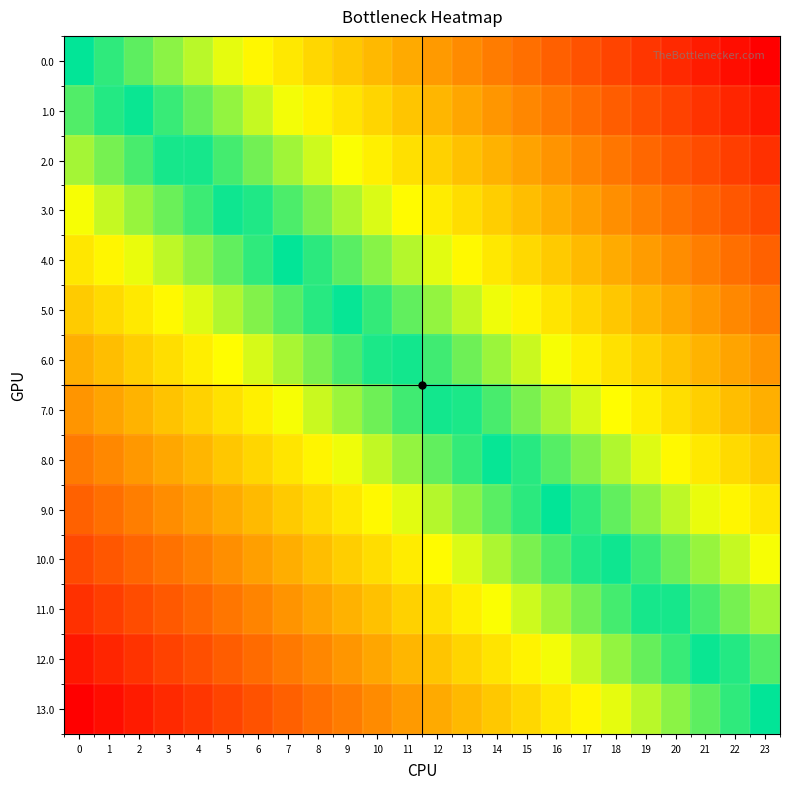

Reading left to right, transcribe all the data shown in this chart.

0.0: 0=0.0	1=0.0	2=0.1	3=0.1	4=0.2	5=0.2	6=0.3	7=0.3	8=0.3	9=0.4	10=0.4	11=0.5	12=0.5	13=0.6	14=0.6	15=0.7	16=0.7	17=0.7	18=0.8	19=0.8	20=0.9	21=0.9	22=1.0	23=1.0
1.0: 0=-0.1	1=-0.0	2=0.0	3=0.1	4=0.1	5=0.1	6=0.2	7=0.2	8=0.3	9=0.3	10=0.4	11=0.4	12=0.4	13=0.5	14=0.5	15=0.6	16=0.6	17=0.7	18=0.7	19=0.7	20=0.8	21=0.8	22=0.9	23=0.9
2.0: 0=-0.2	1=-0.1	2=-0.1	3=-0.0	4=0.0	5=0.1	6=0.1	7=0.2	8=0.2	9=0.2	10=0.3	11=0.3	12=0.4	13=0.4	14=0.5	15=0.5	16=0.5	17=0.6	18=0.6	19=0.7	20=0.7	21=0.8	22=0.8	23=0.8
3.0: 0=-0.2	1=-0.2	2=-0.1	3=-0.1	4=-0.1	5=-0.0	6=0.0	7=0.1	8=0.1	9=0.2	10=0.2	11=0.2	12=0.3	13=0.3	14=0.4	15=0.4	16=0.5	17=0.5	18=0.6	19=0.6	20=0.6	21=0.7	22=0.7	23=0.8
4.0: 0=-0.3	1=-0.3	2=-0.2	3=-0.2	4=-0.1	5=-0.1	6=-0.0	7=-0.0	8=0.0	9=0.1	10=0.1	11=0.2	12=0.2	13=0.3	14=0.3	15=0.3	16=0.4	17=0.4	18=0.5	19=0.5	20=0.6	21=0.6	22=0.6	23=0.7
5.0: 0=-0.4	1=-0.3	2=-0.3	3=-0.3	4=-0.2	5=-0.2	6=-0.1	7=-0.1	8=-0.0	9=0.0	10=0.1	11=0.1	12=0.1	13=0.2	14=0.2	15=0.3	16=0.3	17=0.4	18=0.4	19=0.4	20=0.5	21=0.5	22=0.6	23=0.6
6.0: 0=-0.5	1=-0.4	2=-0.4	3=-0.3	4=-0.3	5=-0.2	6=-0.2	7=-0.2	8=-0.1	9=-0.1	10=-0.0	11=0.0	12=0.1	13=0.1	14=0.1	15=0.2	16=0.2	17=0.3	18=0.3	19=0.4	20=0.4	21=0.5	22=0.5	23=0.5
7.0: 0=-0.5	1=-0.5	2=-0.5	3=-0.4	4=-0.4	5=-0.3	6=-0.3	7=-0.2	8=-0.2	9=-0.1	10=-0.1	11=-0.1	12=-0.0	13=0.0	14=0.1	15=0.1	16=0.2	17=0.2	18=0.2	19=0.3	20=0.3	21=0.4	22=0.4	23=0.5
8.0: 0=-0.6	1=-0.6	2=-0.5	3=-0.5	4=-0.4	5=-0.4	6=-0.4	7=-0.3	8=-0.3	9=-0.2	10=-0.2	11=-0.1	12=-0.1	13=-0.1	14=-0.0	15=0.0	16=0.1	17=0.1	18=0.2	19=0.2	20=0.3	21=0.3	22=0.3	23=0.4
9.0: 0=-0.7	1=-0.6	2=-0.6	3=-0.6	4=-0.5	5=-0.5	6=-0.4	7=-0.4	8=-0.3	9=-0.3	10=-0.3	11=-0.2	12=-0.2	13=-0.1	14=-0.1	15=-0.0	16=0.0	17=0.0	18=0.1	19=0.1	20=0.2	21=0.2	22=0.3	23=0.3
10.0: 0=-0.8	1=-0.7	2=-0.7	3=-0.6	4=-0.6	5=-0.6	6=-0.5	7=-0.5	8=-0.4	9=-0.4	10=-0.3	11=-0.3	12=-0.2	13=-0.2	14=-0.2	15=-0.1	16=-0.1	17=-0.0	18=0.0	19=0.1	20=0.1	21=0.1	22=0.2	23=0.2
11.0: 0=-0.8	1=-0.8	2=-0.8	3=-0.7	4=-0.7	5=-0.6	6=-0.6	7=-0.5	8=-0.5	9=-0.5	10=-0.4	11=-0.4	12=-0.3	13=-0.3	14=-0.2	15=-0.2	16=-0.2	17=-0.1	18=-0.1	19=-0.0	20=0.0	21=0.1	22=0.1	23=0.2
12.0: 0=-0.9	1=-0.9	2=-0.8	3=-0.8	4=-0.7	5=-0.7	6=-0.7	7=-0.6	8=-0.6	9=-0.5	10=-0.5	11=-0.4	12=-0.4	13=-0.4	14=-0.3	15=-0.3	16=-0.2	17=-0.2	18=-0.1	19=-0.1	20=-0.1	21=-0.0	22=0.0	23=0.1
13.0: 0=-1.0	1=-1.0	2=-0.9	3=-0.9	4=-0.8	5=-0.8	6=-0.7	7=-0.7	8=-0.7	9=-0.6	10=-0.6	11=-0.5	12=-0.5	13=-0.4	14=-0.4	15=-0.3	16=-0.3	17=-0.3	18=-0.2	19=-0.2	20=-0.1	21=-0.1	22=-0.0	23=0.0